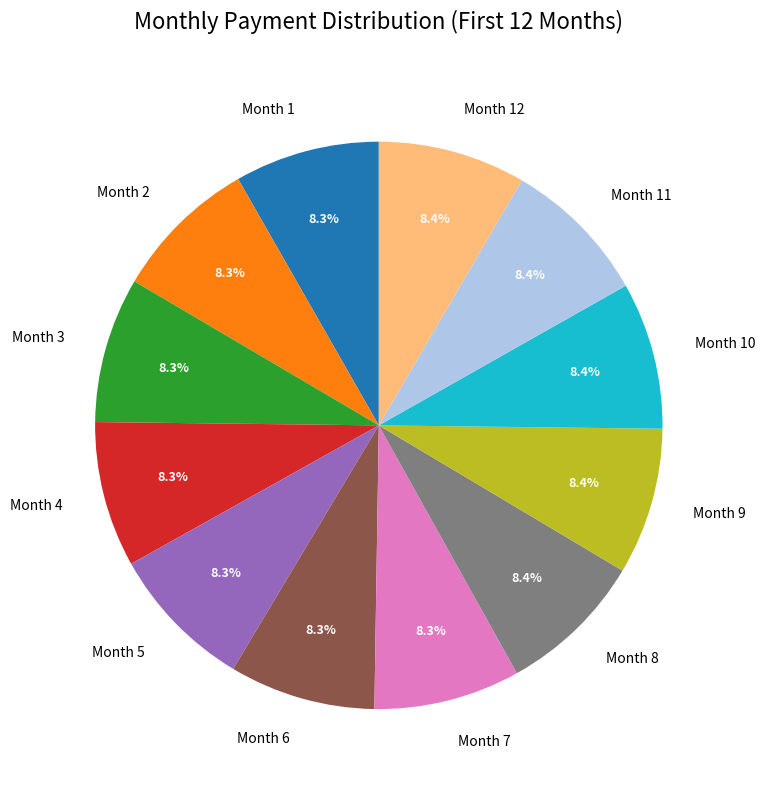

To the nearest percent, what portion does Month 4 represent?

8%